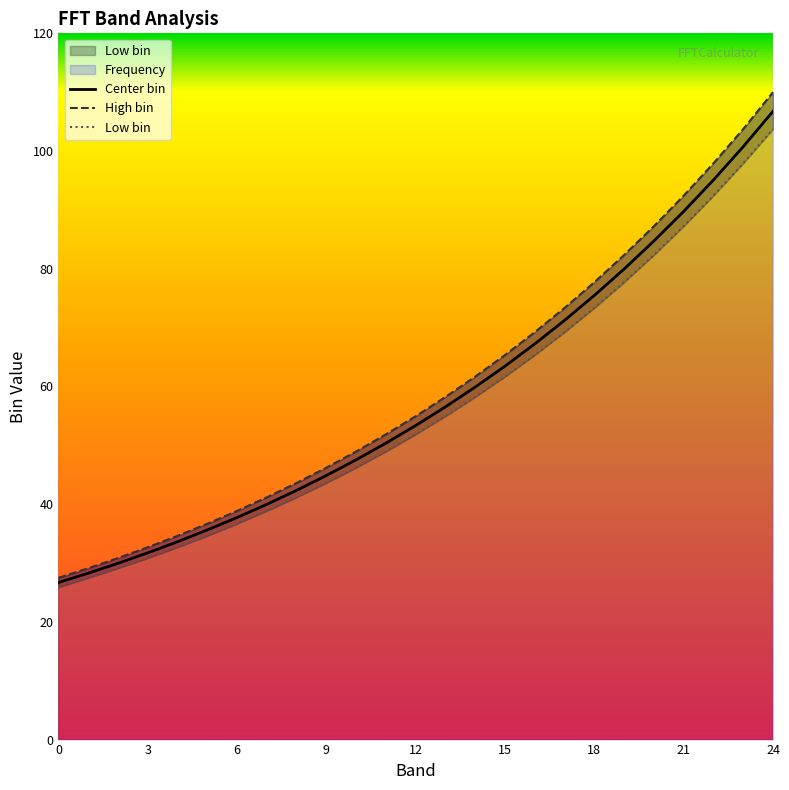

The value of Center bin at 15 is 63.5. True or false?

True